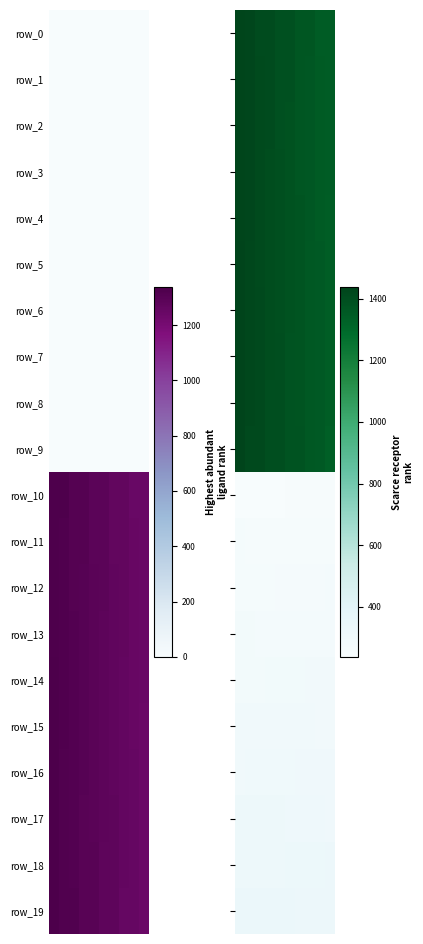

Which series has the widest spread of values?

row_9